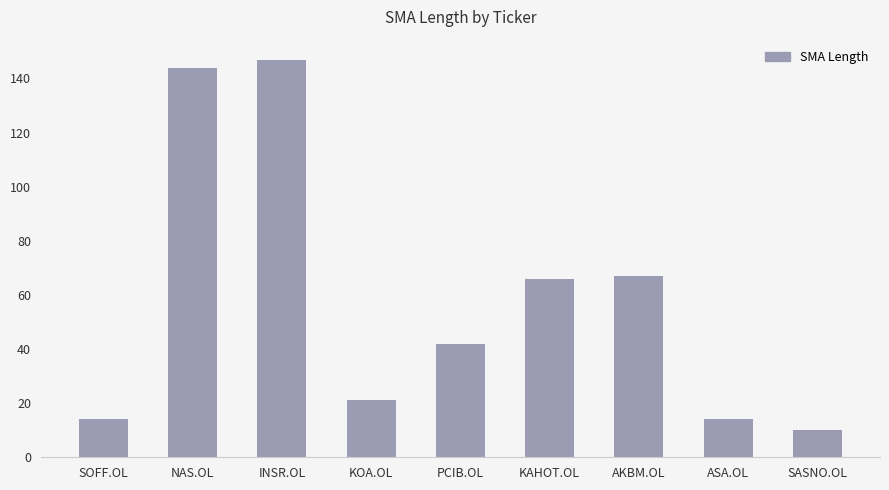

Reading right to left, transcribe all the data shown in this chart.

10	14	67	66	42	21	147	144	14